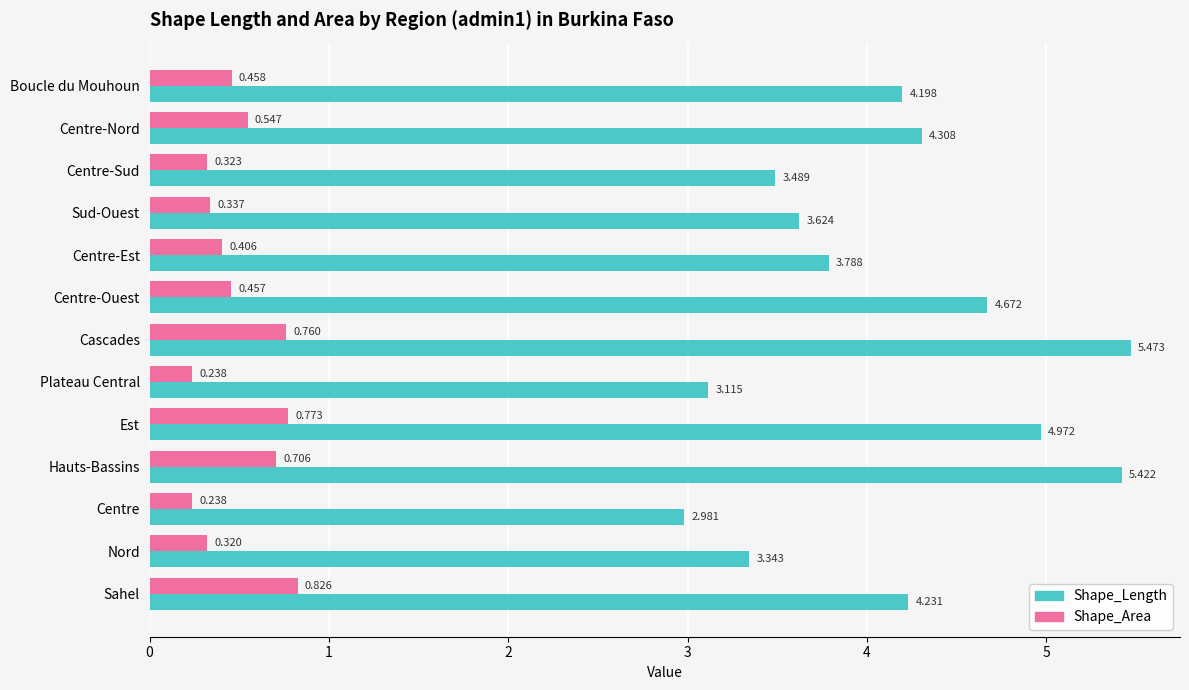

List the labels in order of Shape_Length value, smallest first.

Centre, Plateau Central, Nord, Centre-Sud, Sud-Ouest, Centre-Est, Boucle du Mouhoun, Sahel, Centre-Nord, Centre-Ouest, Est, Hauts-Bassins, Cascades